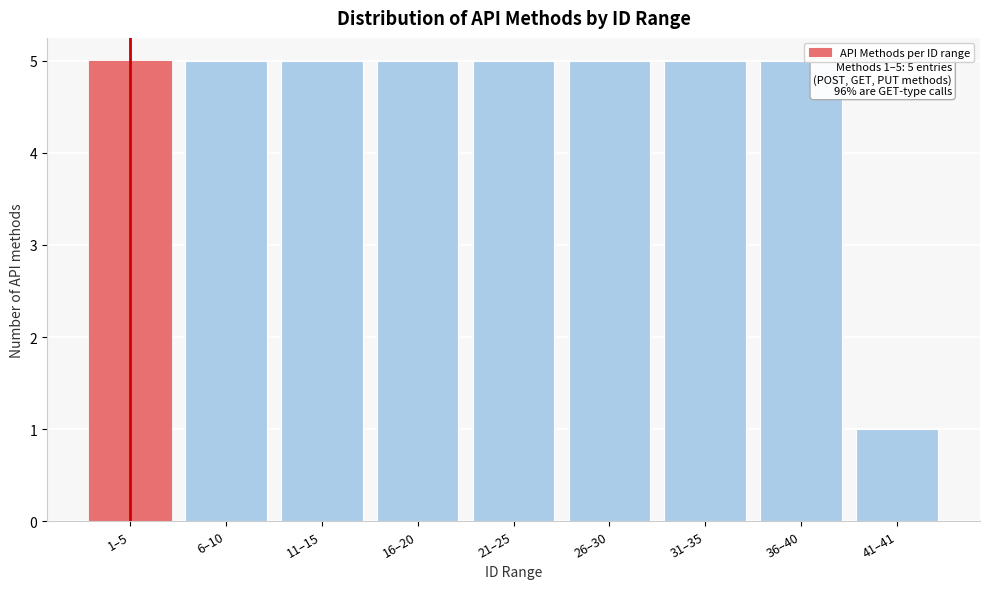

Reading left to right, list all the values displayed in this chart.

5	5	5	5	5	5	5	5	1